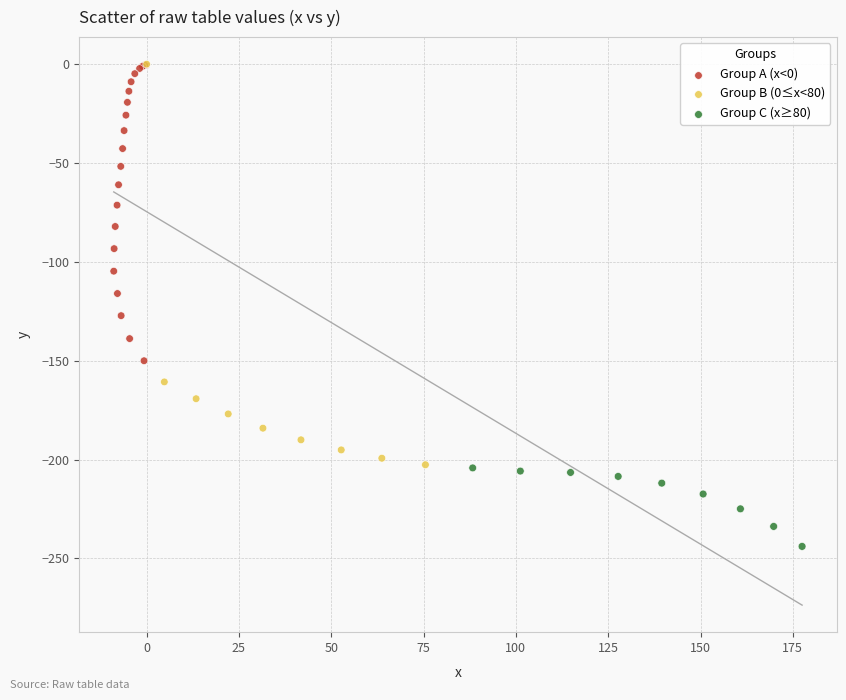

What are all the series names shown in the legend?

Group A (x<0), Group B (0≤x<80), Group C (x≥80)